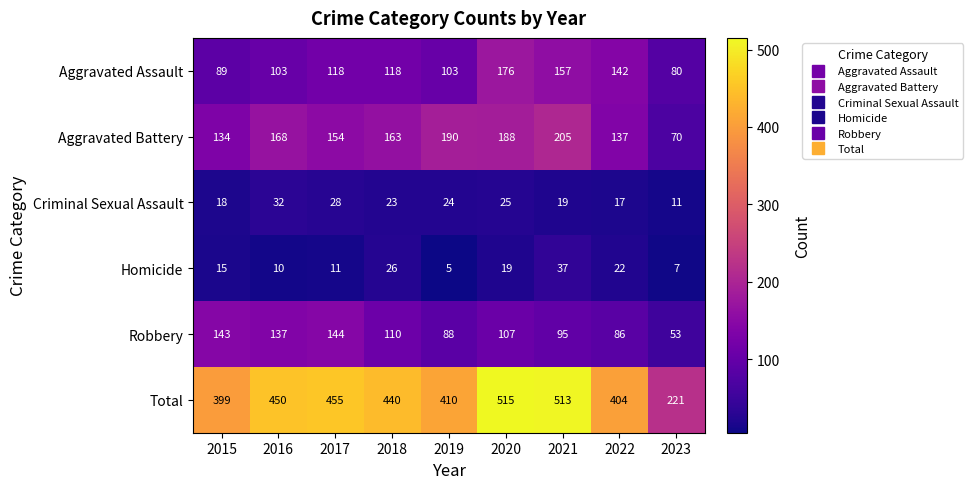

What is the average value of the Criminal Sexual Assault series?

22